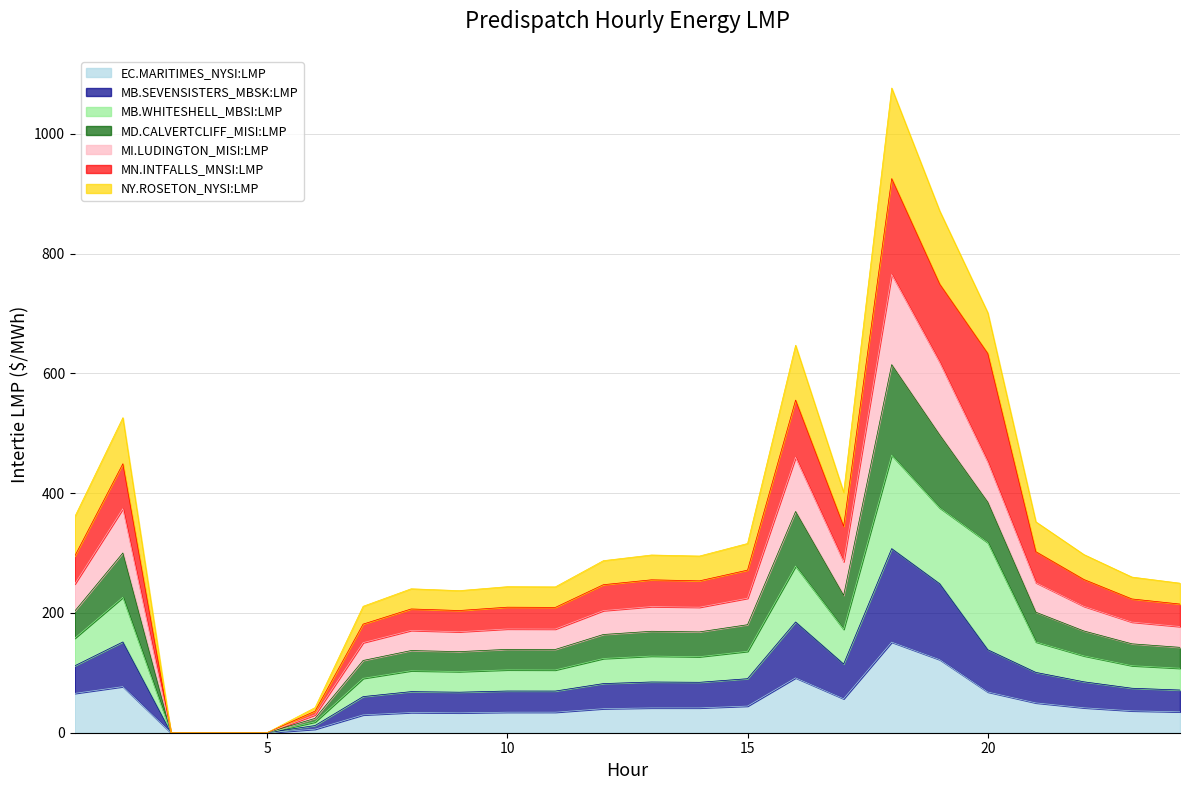

Where does the MD.CALVERTCLIFF_MISI:LMP series first go above 209?

1